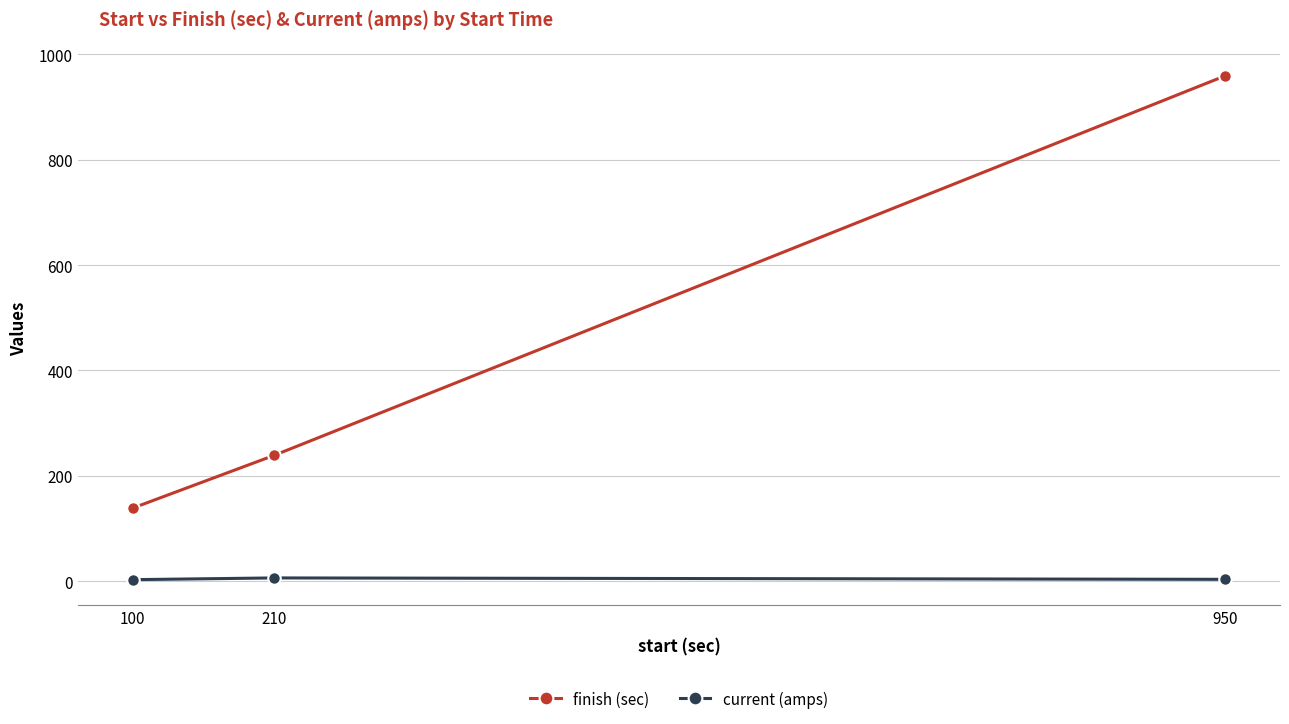

What is the smallest value displayed?

3.3